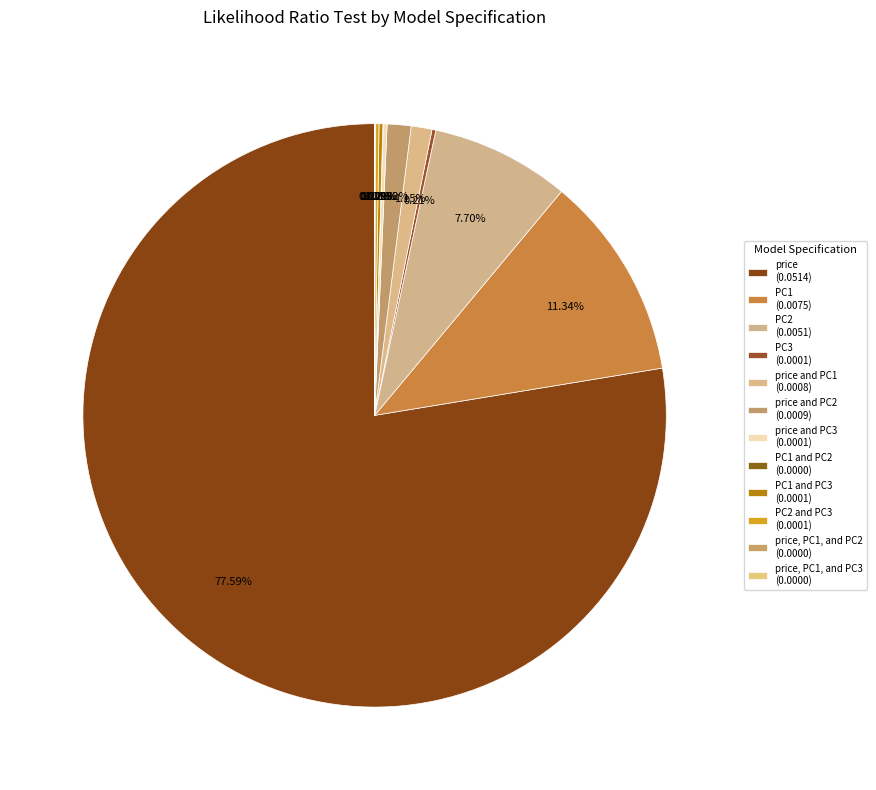

Which slice is the smallest?

price, PC1, and PC3